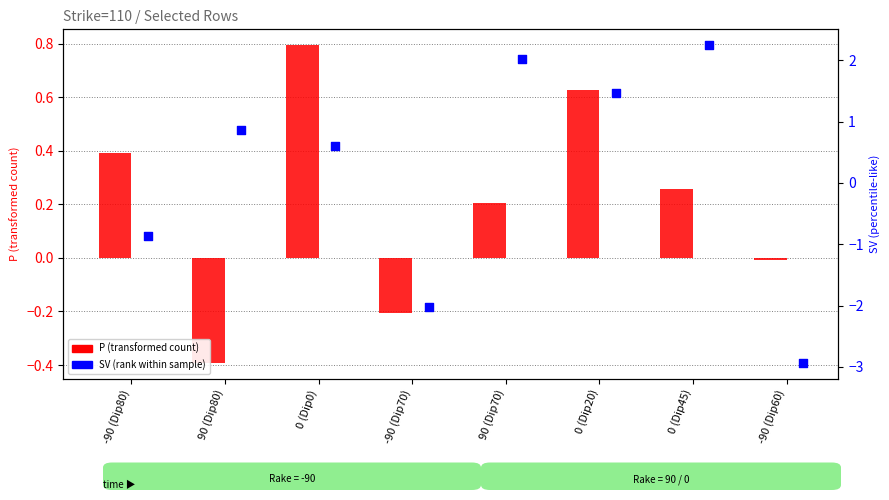

Is the value of SV at -90 (Dip70) greater than the value of P at -90 (Dip80)?

No